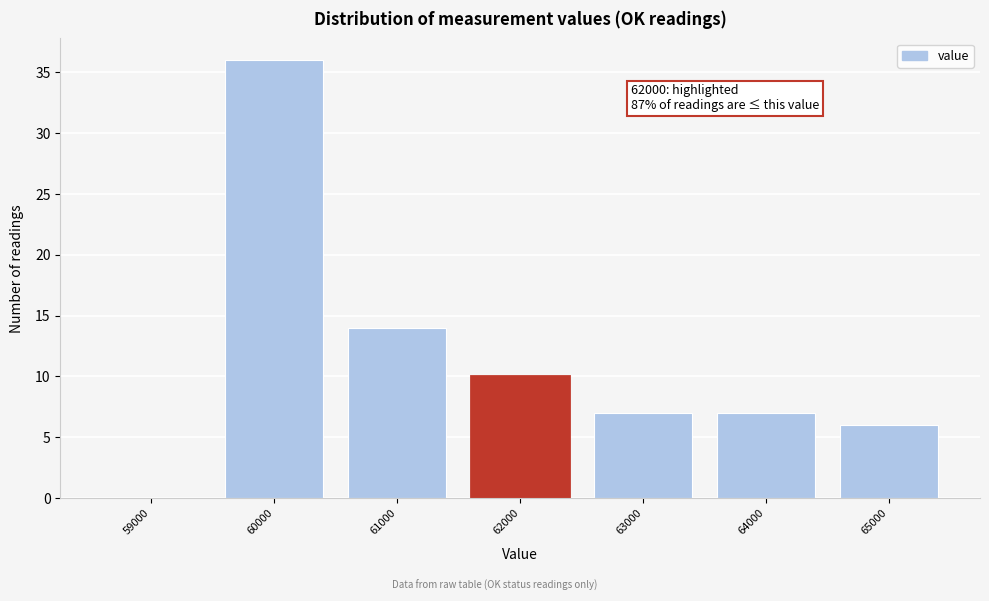

Reading left to right, transcribe all the data shown in this chart.

59000=0	60000=36	61000=14	62000=10	63000=7	64000=7	65000=6